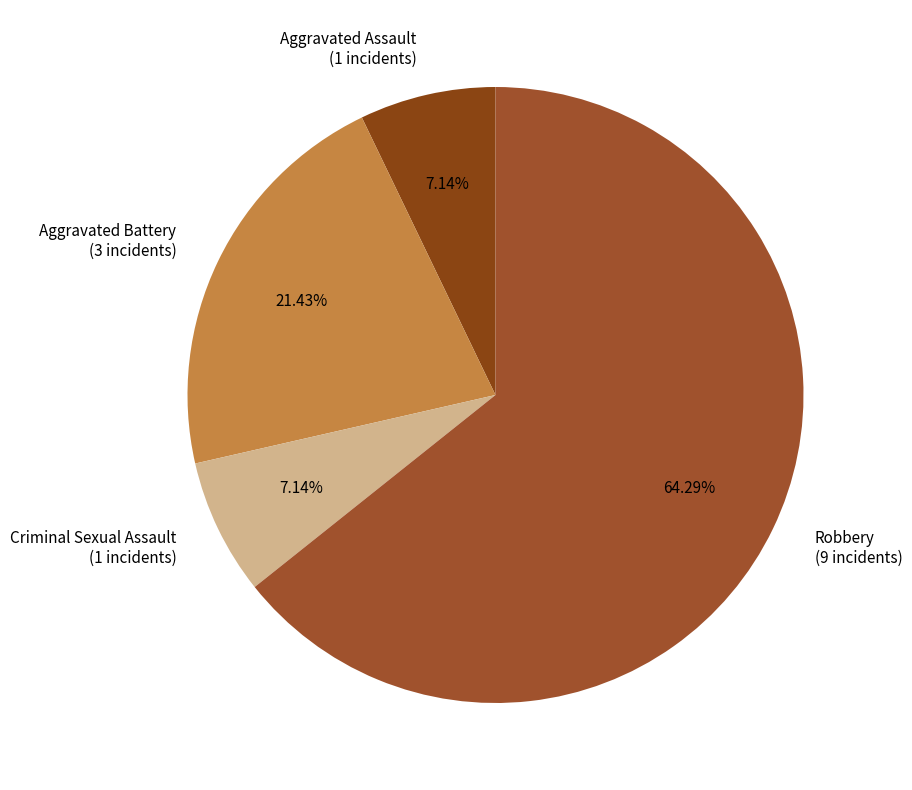

What percentage is NOT represented by Robbery?

35.7%